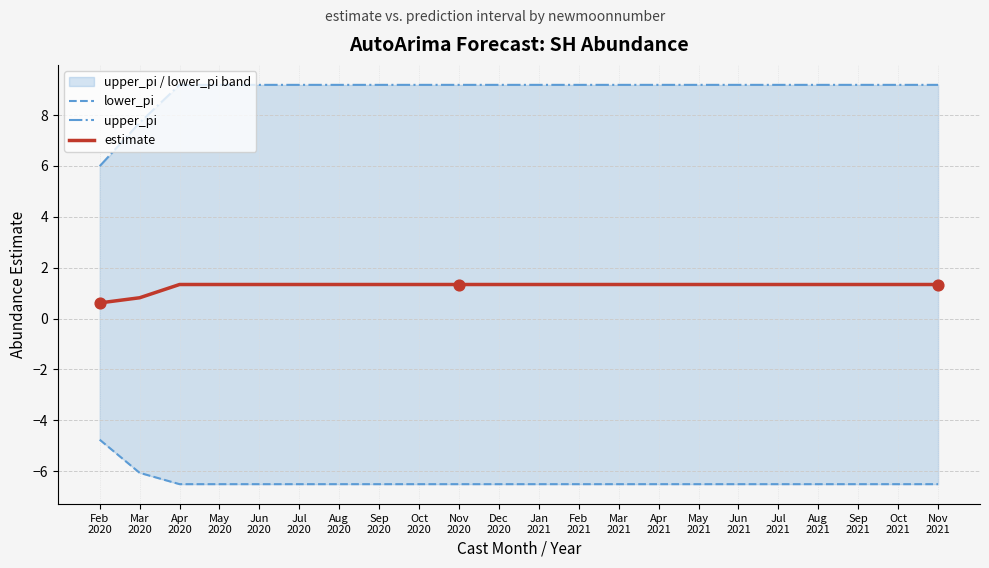

At how many categories does at least one series exceed -5?

22